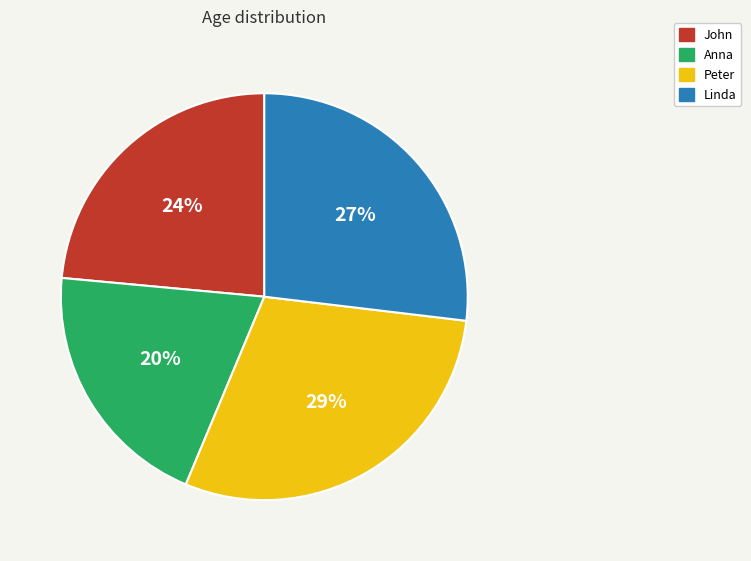

Is it true that Peter is 29% of the pie?

True